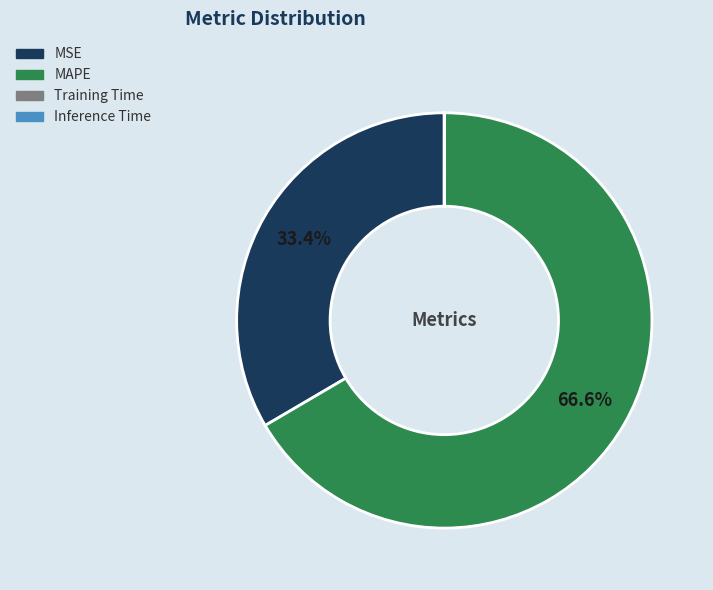

To the nearest percent, what is the average slice percentage?

25%